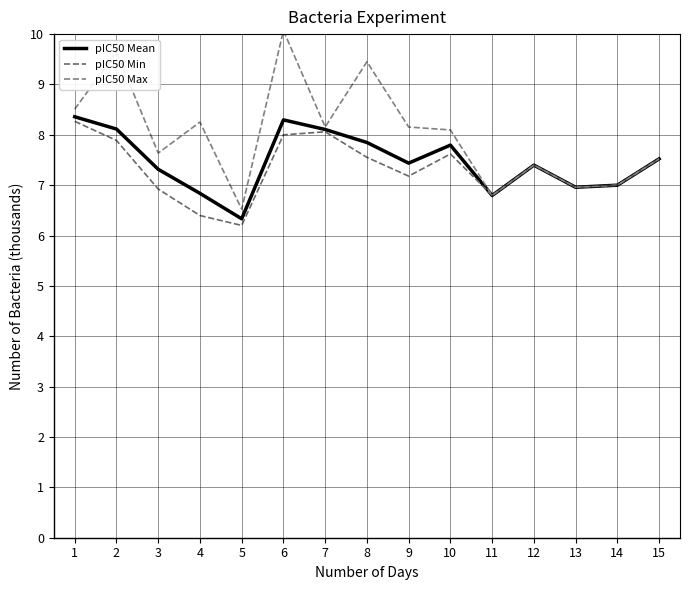

At which label does pIC50 Max reach its peak?

6